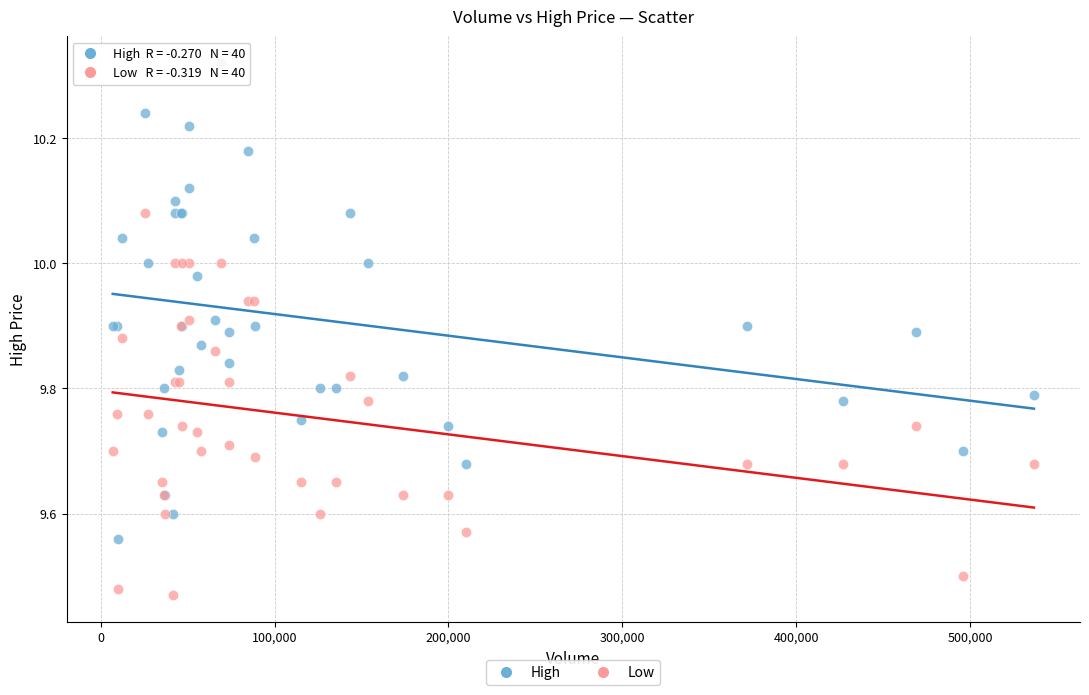

Which series has the widest spread of Y values?

High